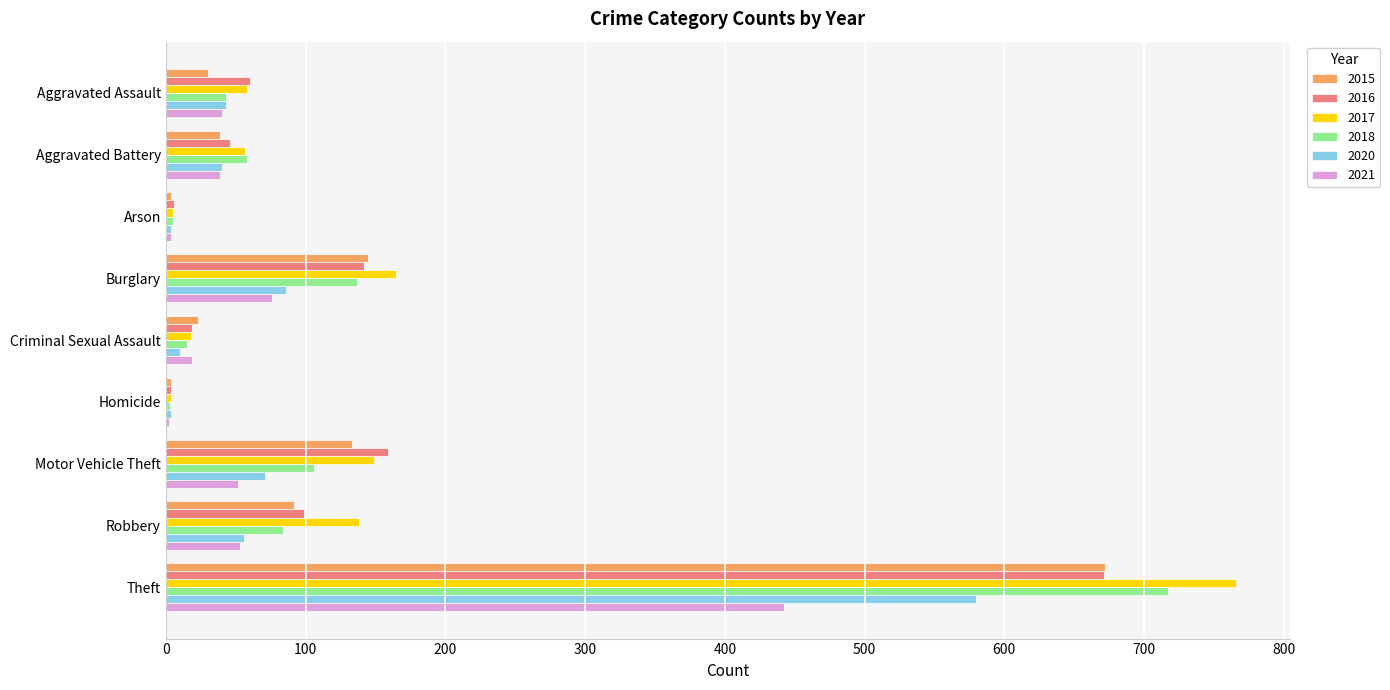

What is the total value across all series at Aggravated Battery?

279